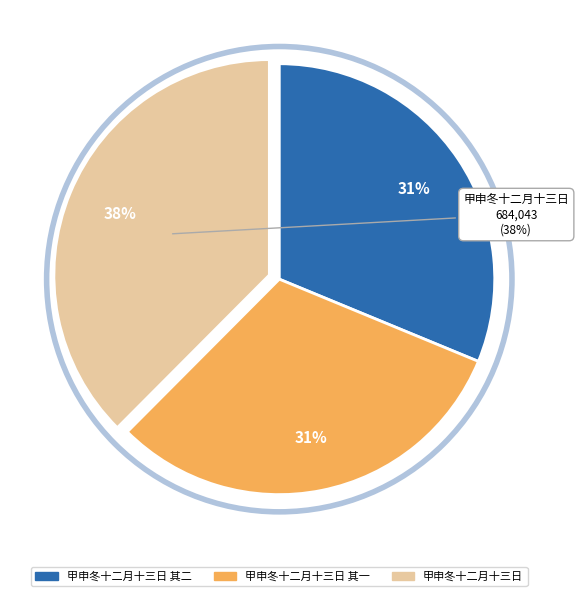

Is there any slice that represents more than half of the pie?

No